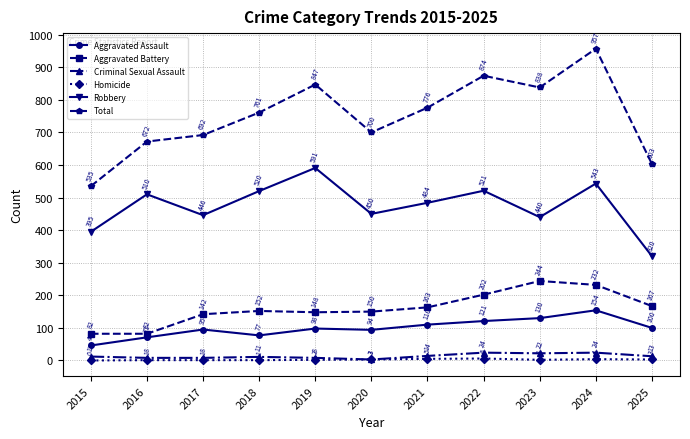

True or false: Aggravated Battery and Criminal Sexual Assault intersect in this chart.

False